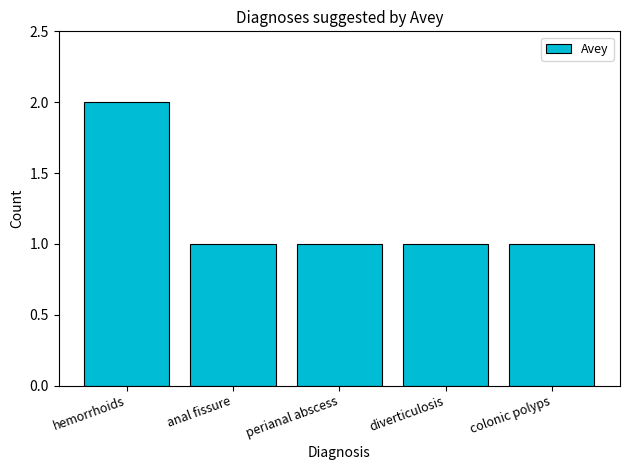

Reading right to left, extract all data points from this chart.

colonic polyps=1	diverticulosis=1	perianal abscess=1	anal fissure=1	hemorrhoids=2